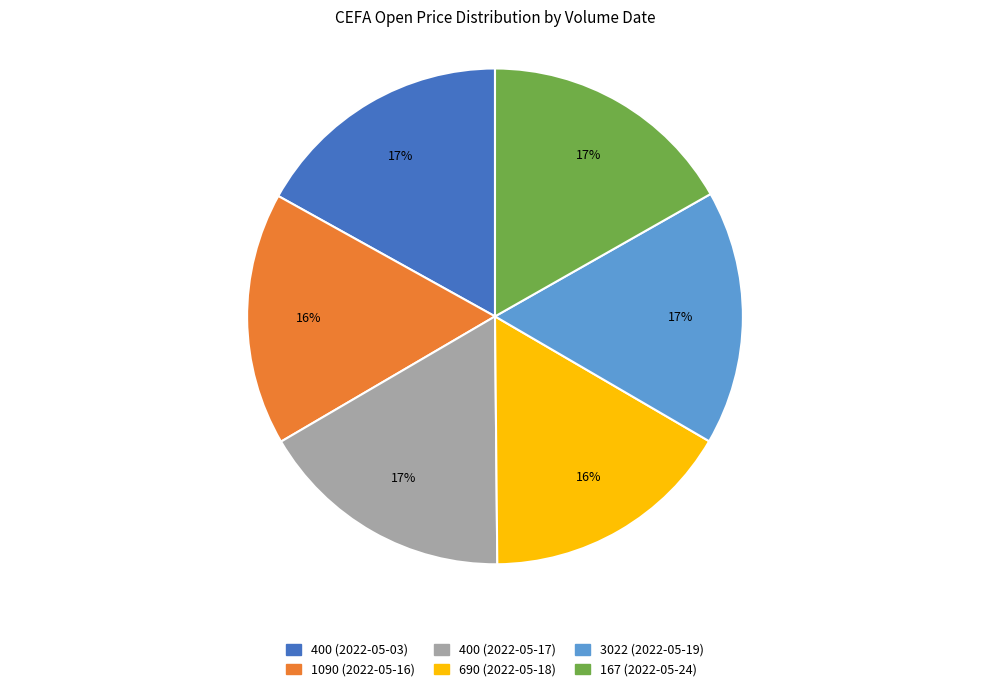

Approximately how many times larger is the value at 167 (2022-05-24) compared to 3022 (2022-05-19)?

1.0